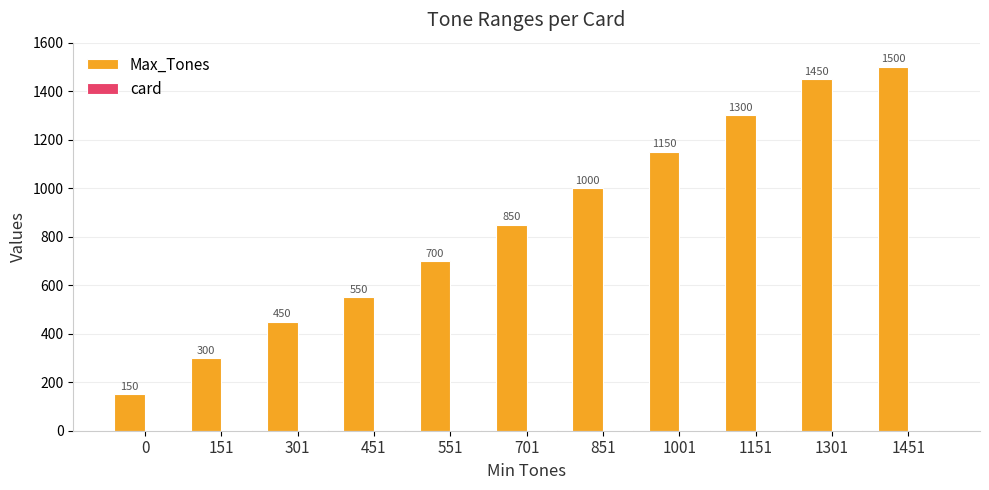

What is the maximum value shown in the chart?

1500